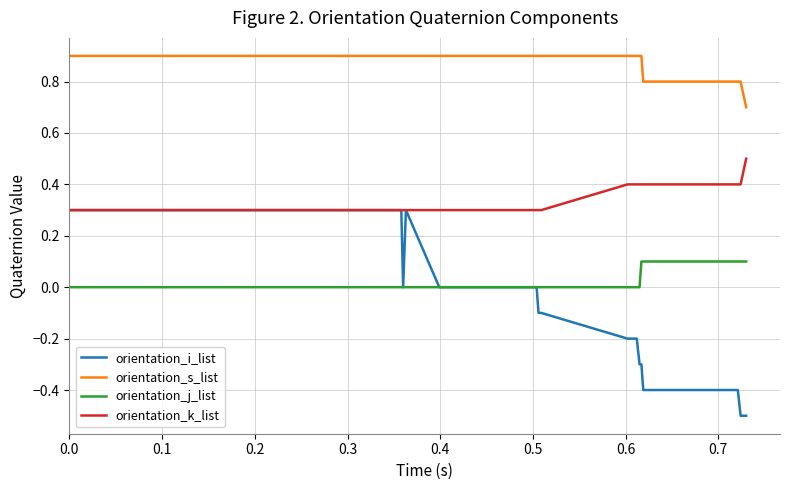

True or false: orientation_i_list and orientation_s_list intersect in this chart.

False